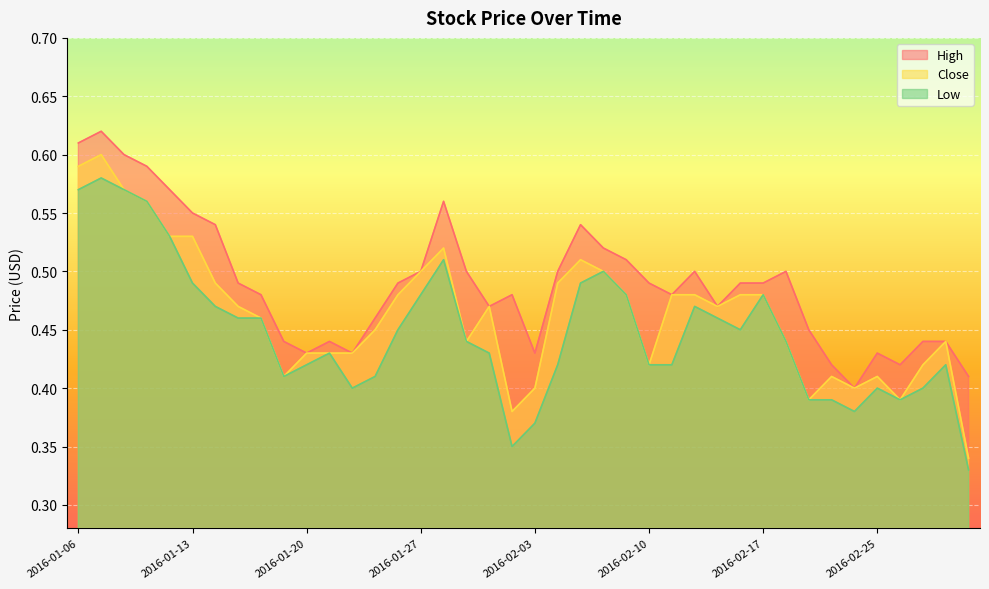

At 2016-02-15, list the series in order from largest to smallest.

High, Close, Low